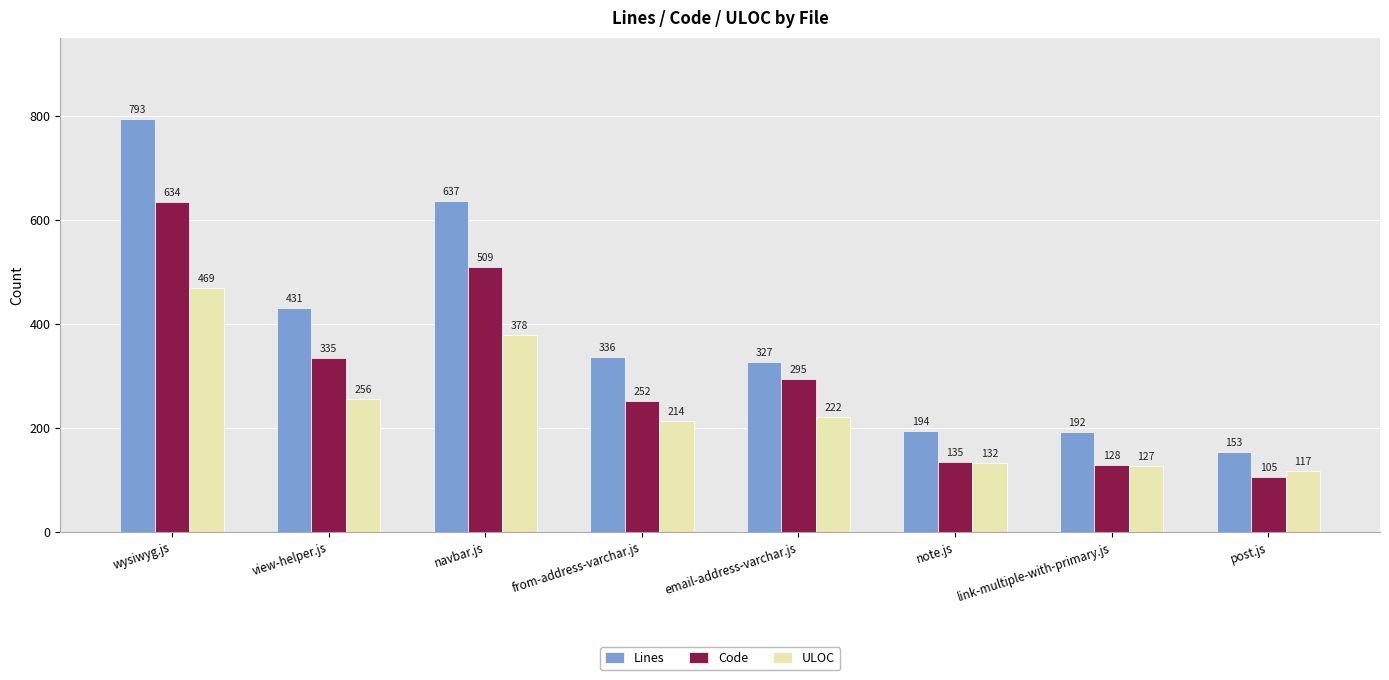

What value does the ULOC series have at email-address-varchar.js, to the nearest 50?

200